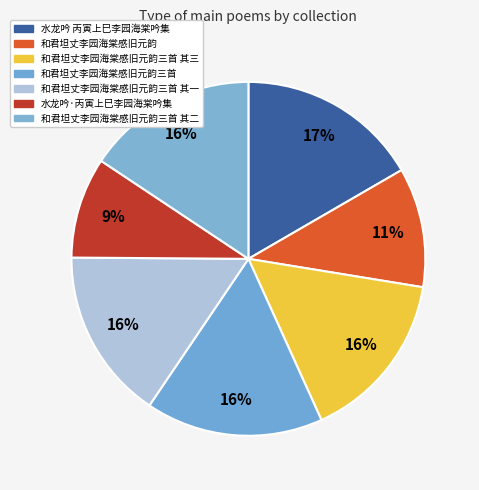

Is 和君坦丈李园海棠感旧元韵三首 其二 the majority of the pie?

No